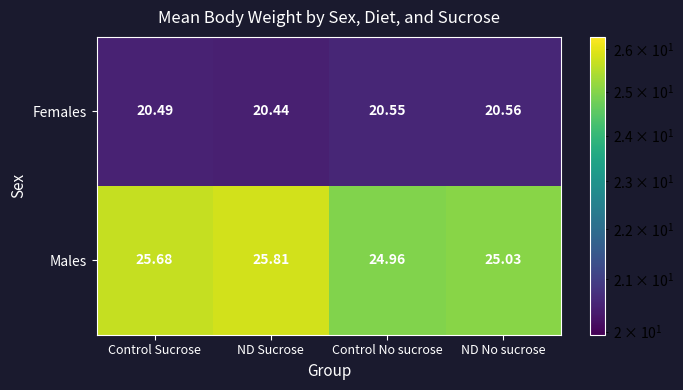

At which category does the chart reach its peak across all series?

ND Sucrose